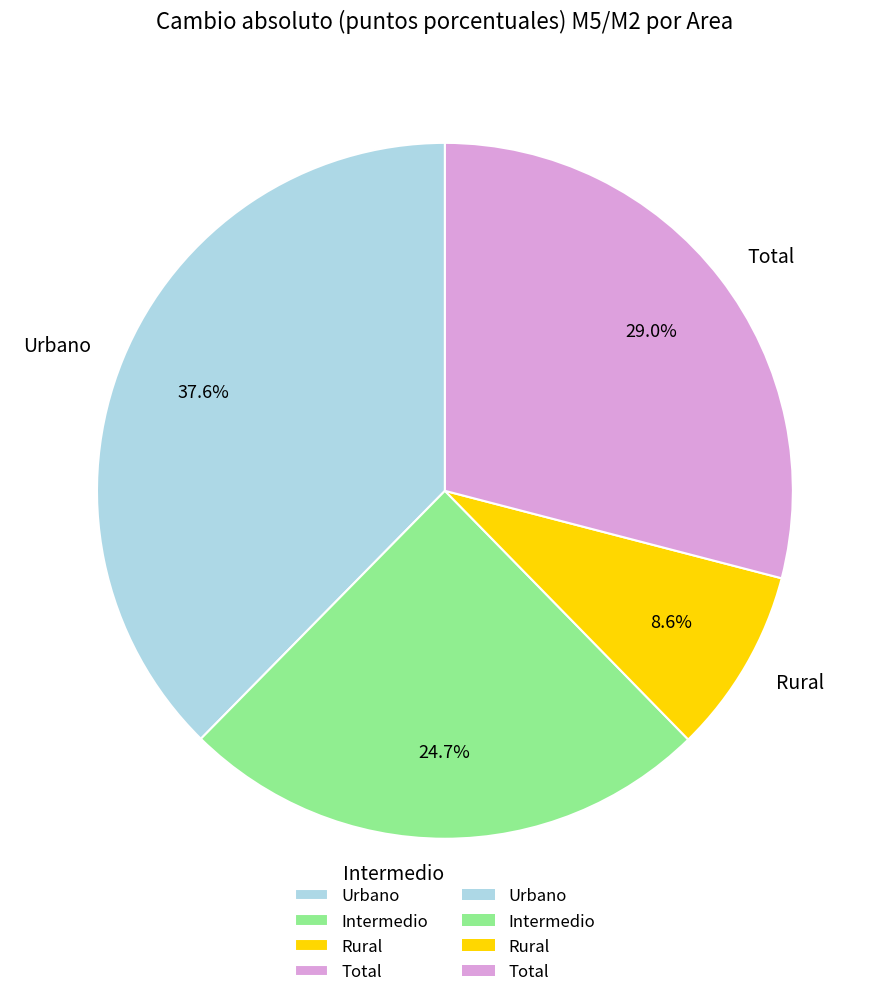

Which category has the biggest portion of the pie?

Urbano